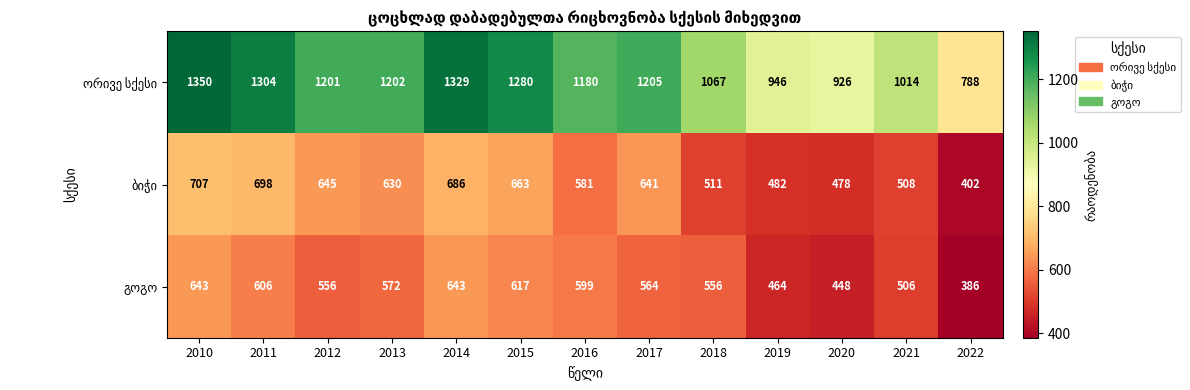

What is the maximum value shown in the chart?

1350